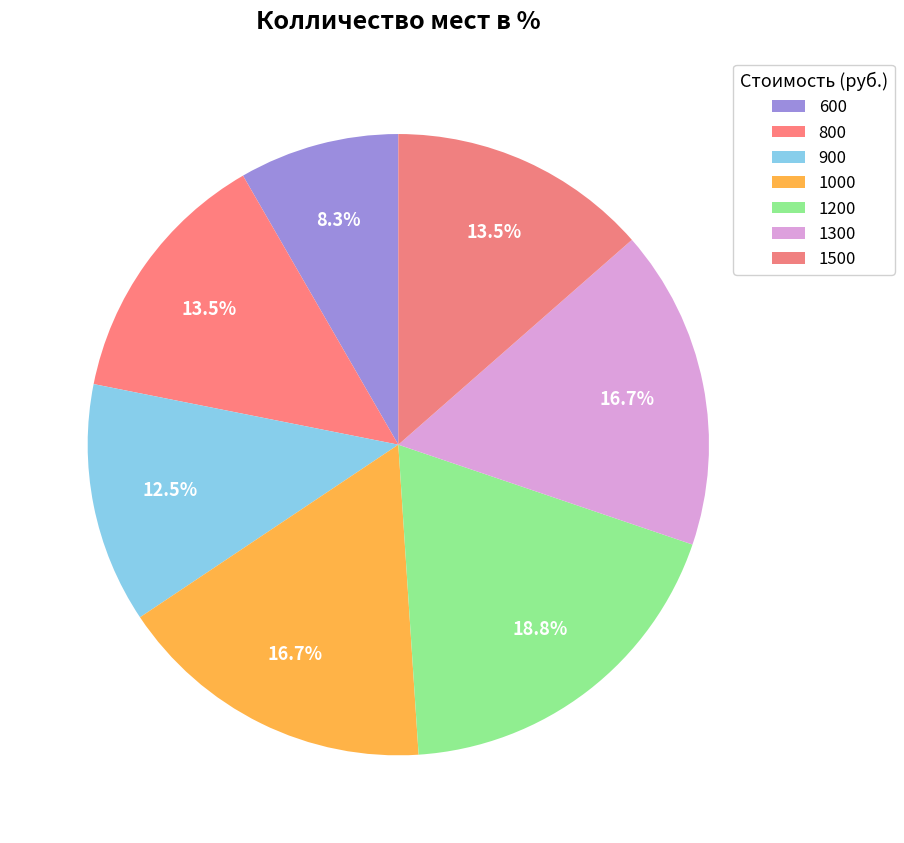

Does 1000 represent more than half of the total?

No